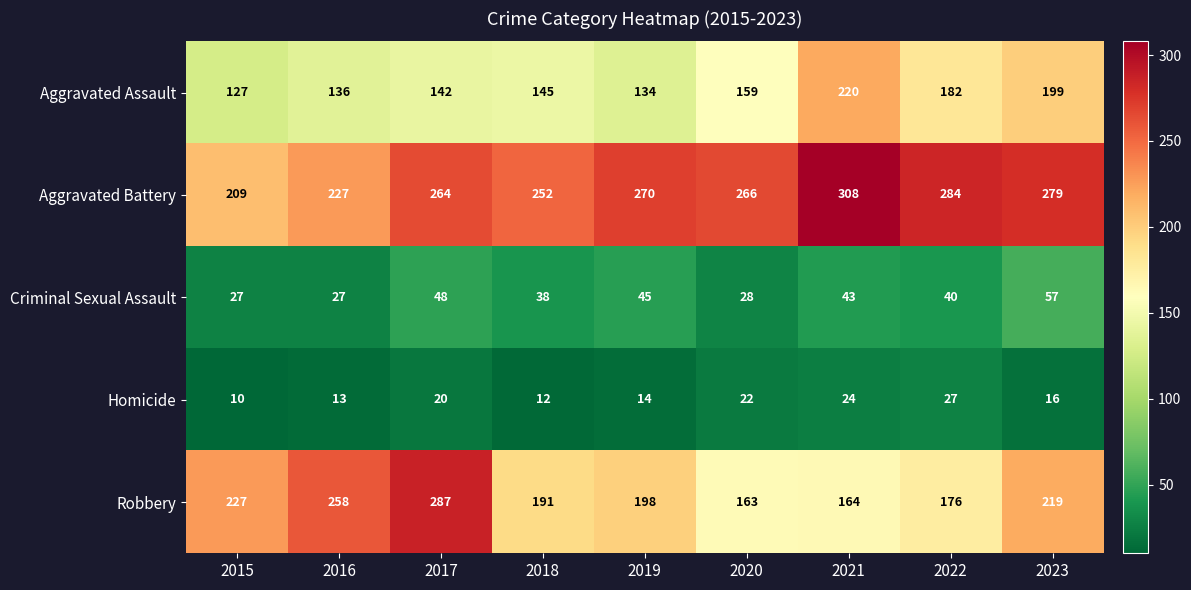

What is the sum of the Robbery values at 2017 and 2018?

478